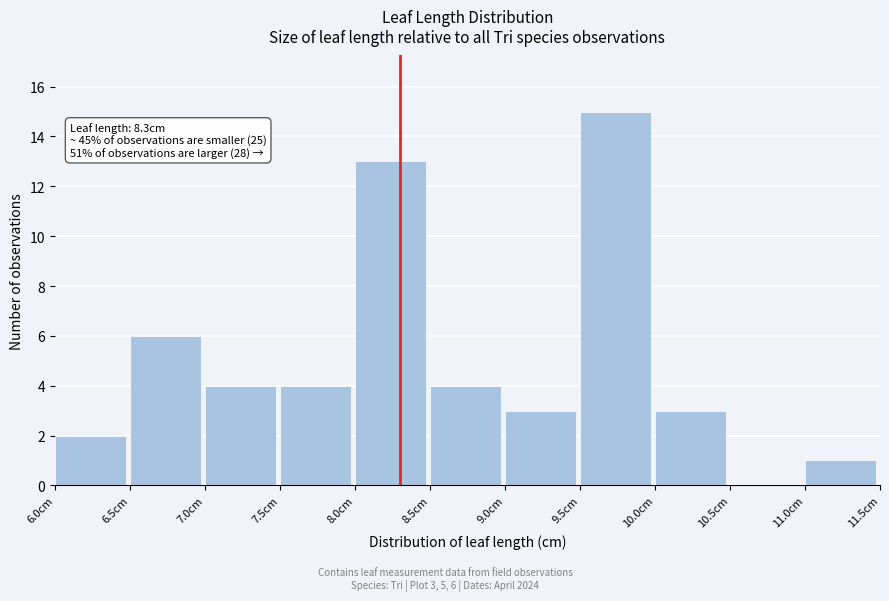

Over which range of the x-axis is the bar tallest?

9.5 to 10.0